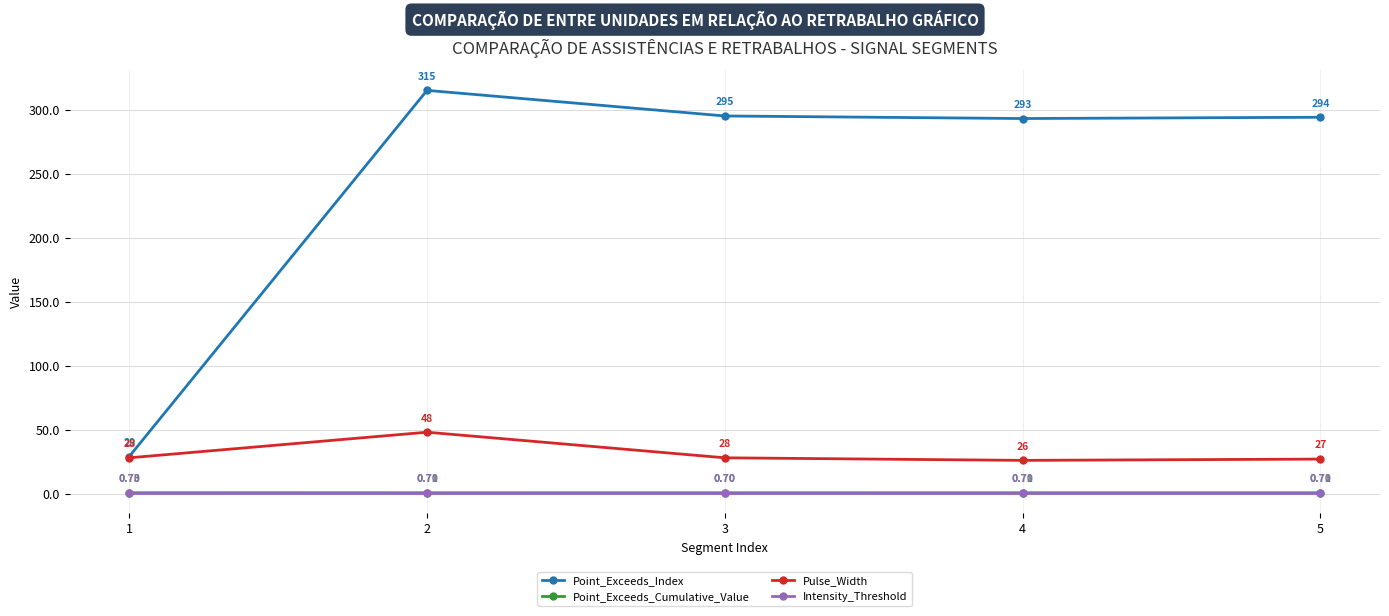

Rank the series at 5 from lowest to highest value.

Intensity_Threshold, Point_Exceeds_Cumulative_Value, Pulse_Width, Point_Exceeds_Index